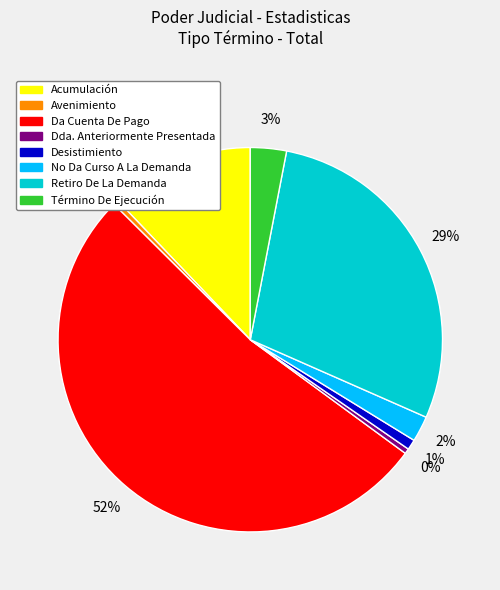

Is there any slice that represents more than half of the pie?

Yes